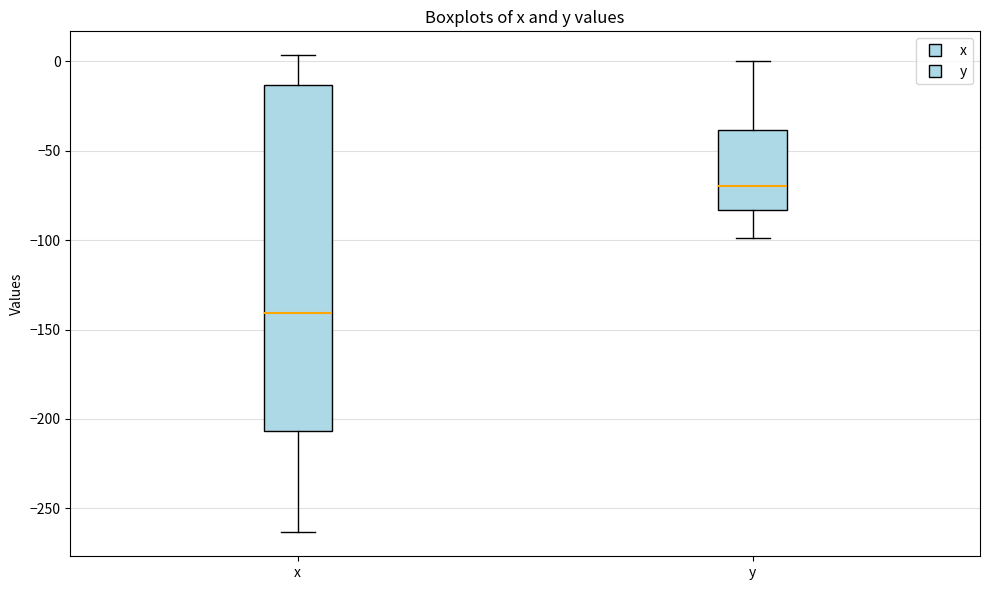

Reading left to right, read every box against the y-axis: the position of its median line, the range the box covers, and the ends of its whiskers. The values are not printed on the chart, so give them approximately, as read against the axis.

x: median -140, box -205 to -15, whiskers -265 to 5
y: median -70, box -85 to -40, whiskers -100 to 0